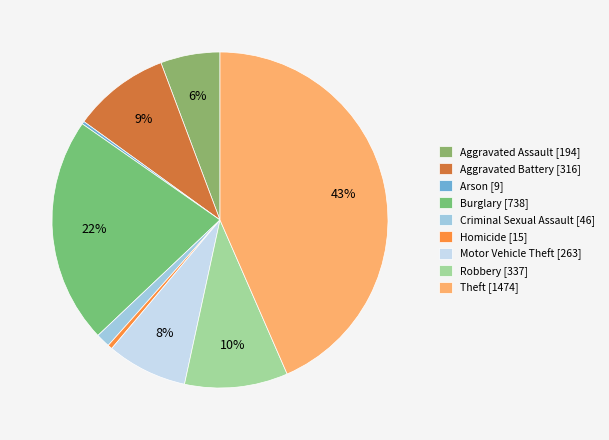

Which category has the biggest portion of the pie?

Theft